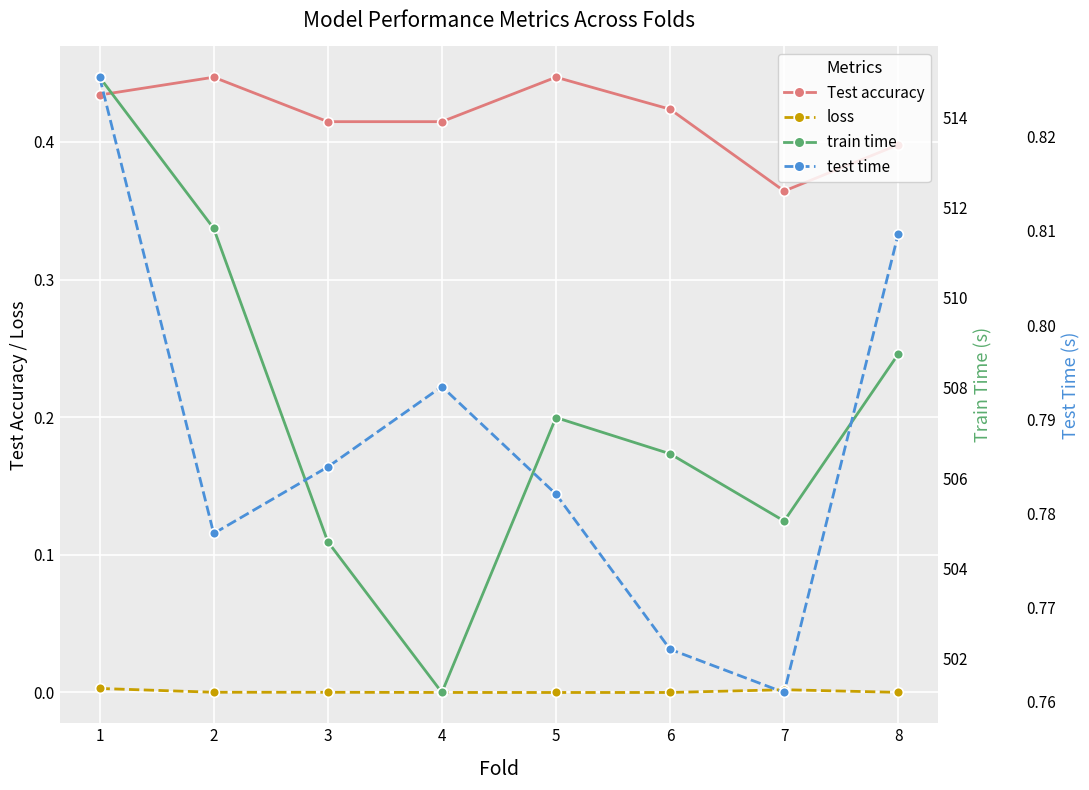

How many lines are shown in the chart?

4